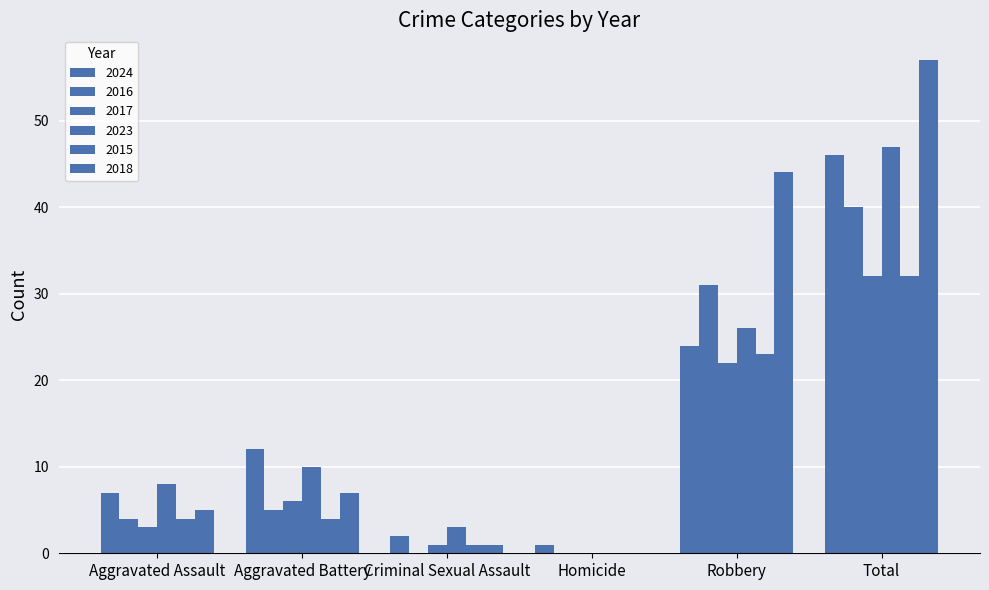

Which series has the largest range (max minus min)?

2018